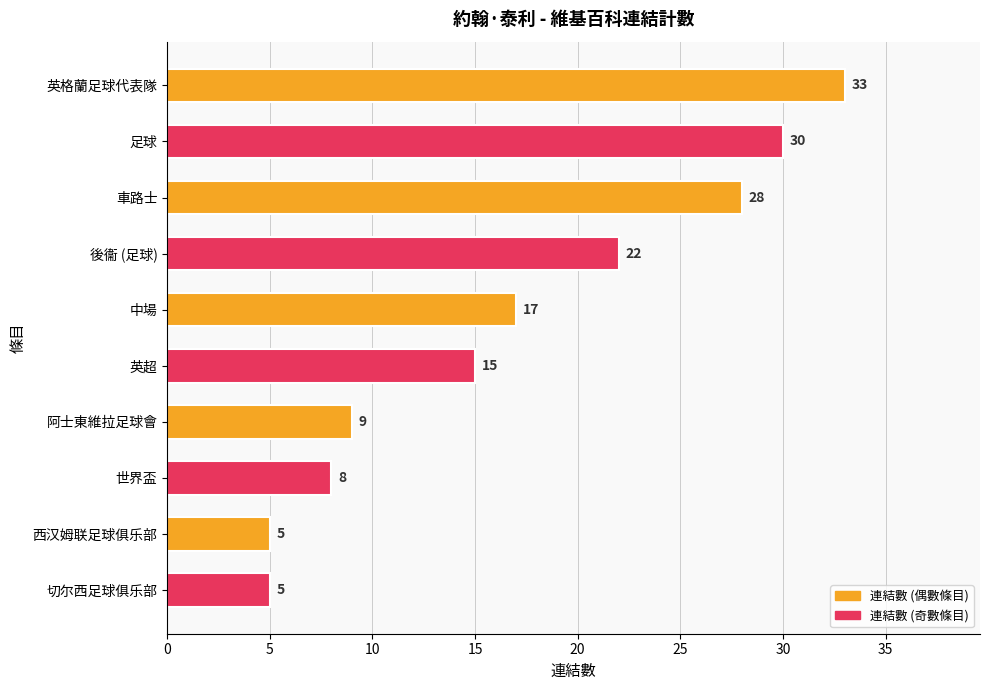

At which label is the value closest to 19?

中場